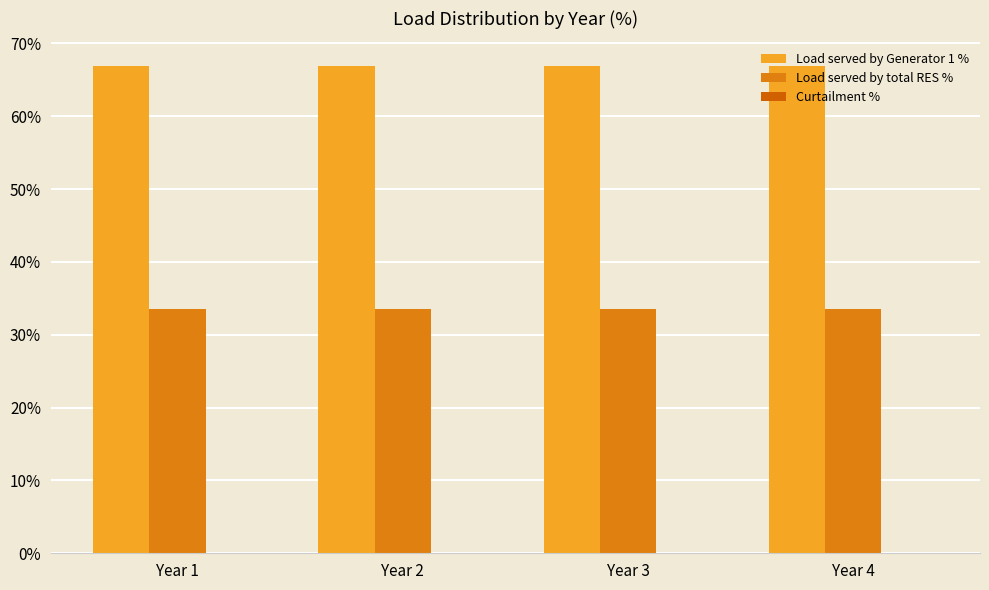

Reading left to right, extract all data points from this chart.

Load served by Generator 1 %: 66.9	66.9	66.9	66.9
Load served by total RES %: 33.6	33.6	33.6	33.6
Curtailment %: 0.0	0.0	0.0	0.0